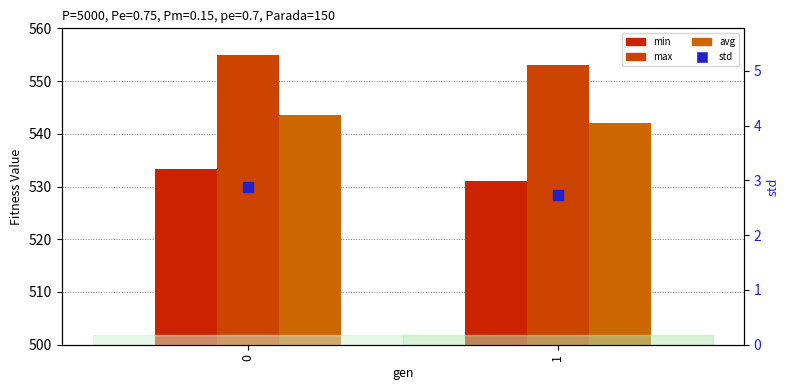

What is the total value across all series at 1?

1628.9